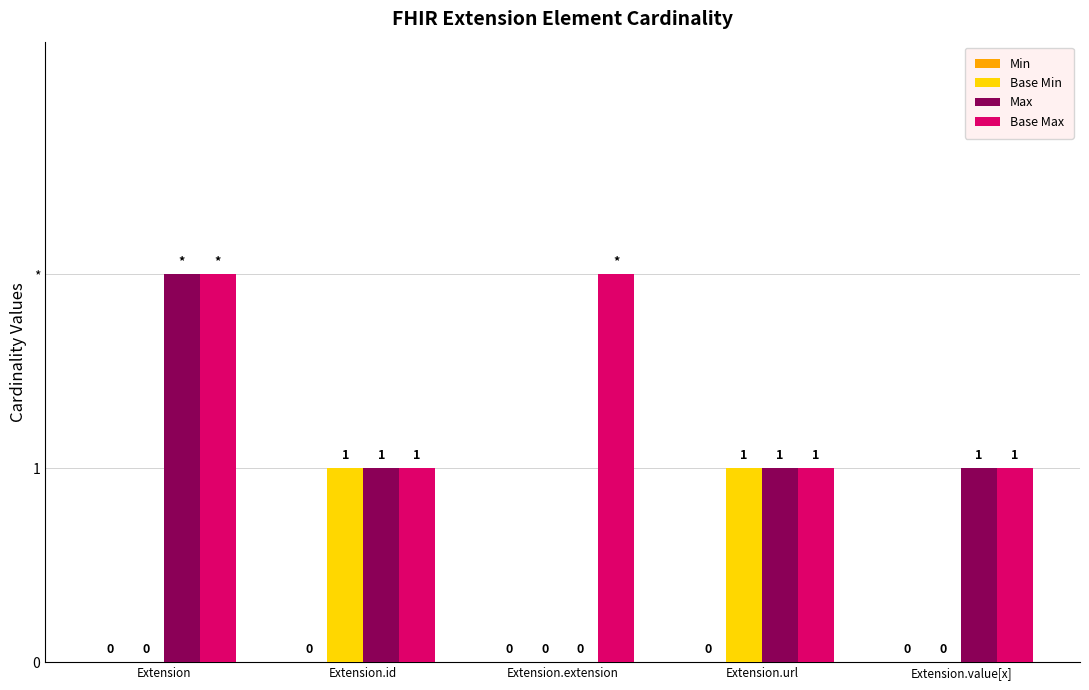

Reading left to right, extract all data points from this chart.

Min: Extension=0	Extension.id=0	Extension.extension=0	Extension.url=0	Extension.value[x]=0
Base Min: Extension=0	Extension.id=1	Extension.extension=0	Extension.url=1	Extension.value[x]=0
Max: Extension=2	Extension.id=1	Extension.extension=0	Extension.url=1	Extension.value[x]=1
Base Max: Extension=2	Extension.id=1	Extension.extension=2	Extension.url=1	Extension.value[x]=1